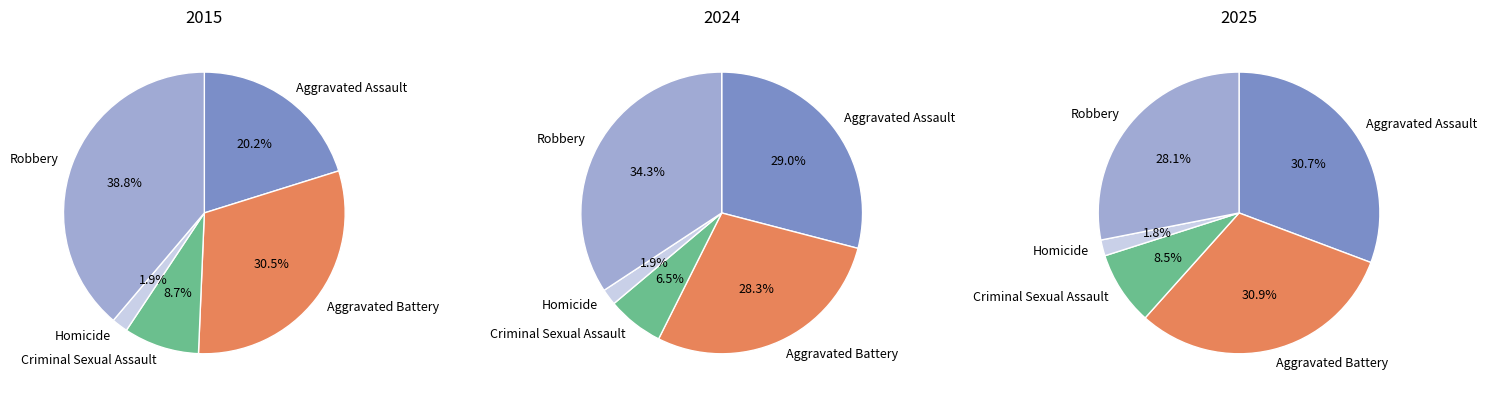

Is there any slice that represents more than half of the pie?

No